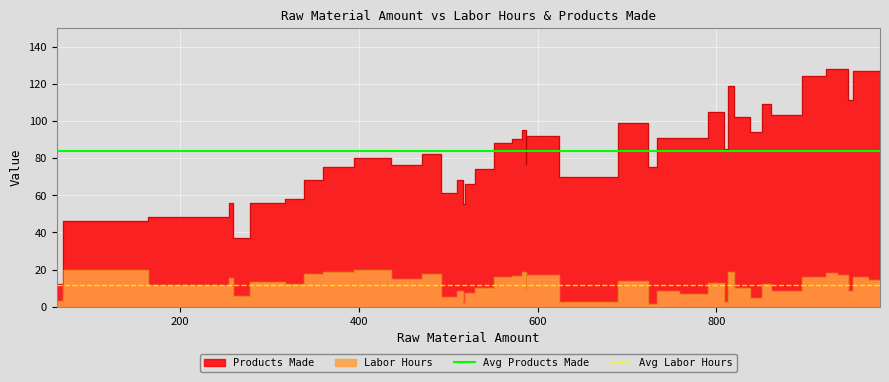

Is it true that Avg Labor Hours equals 15.6 at 0?

False